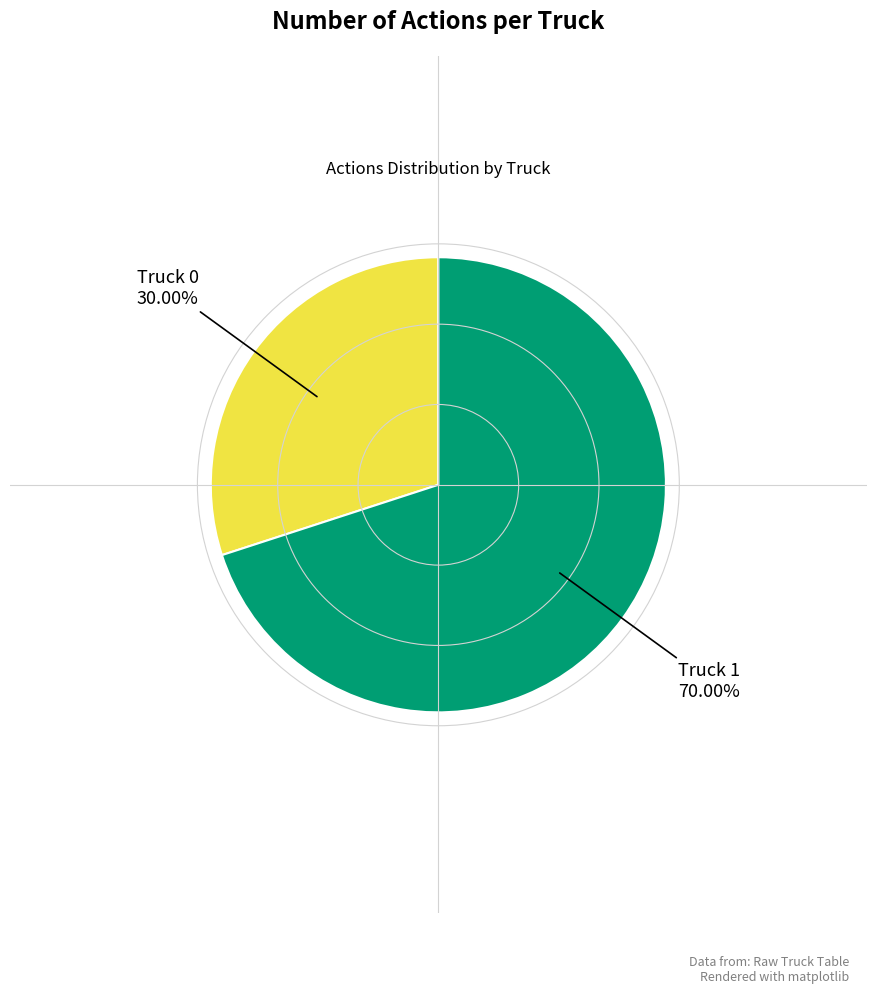

Does any single category account for the majority?

Yes